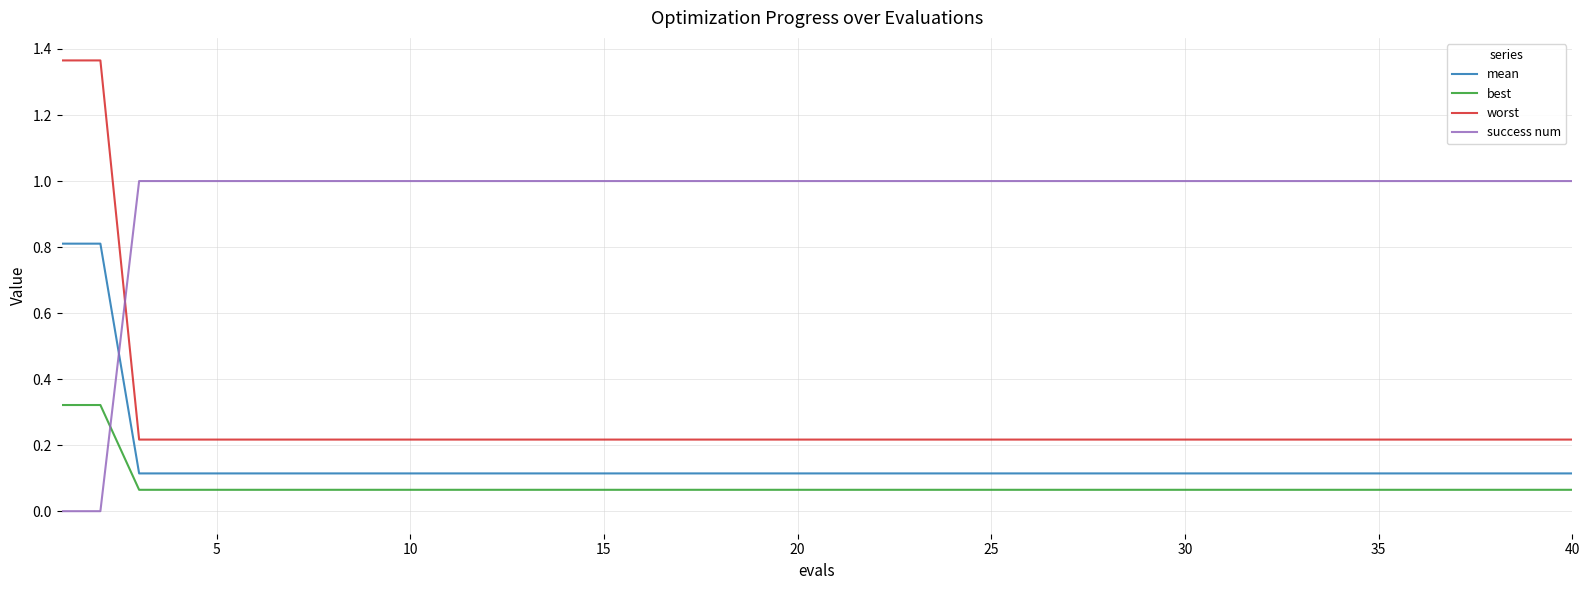

True or false: mean and best cross at least once.

False